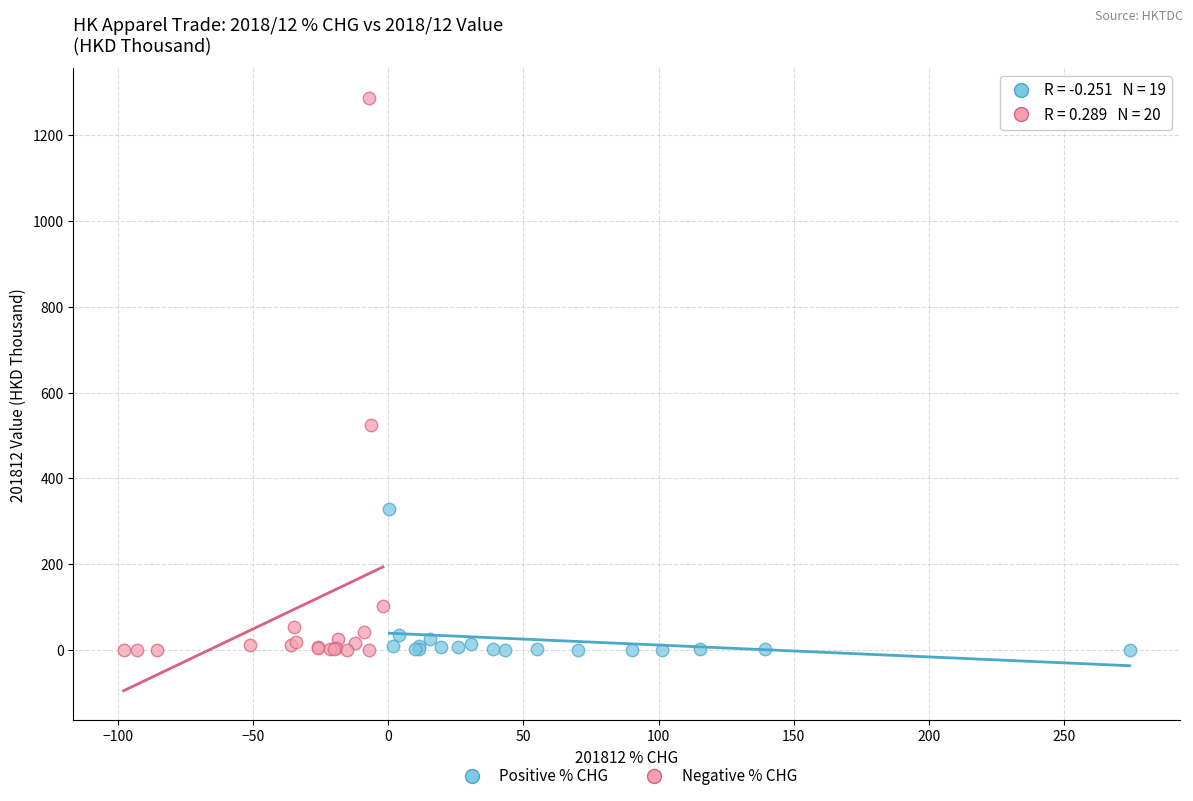

Which series has the largest Y range (max minus min)?

Negative % CHG